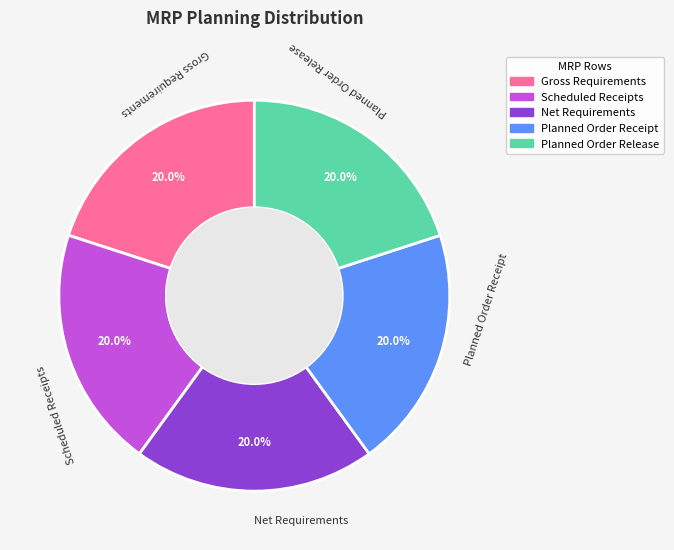

Approximately how many times larger is the value at Planned Order Receipt compared to Scheduled Receipts?

1.0